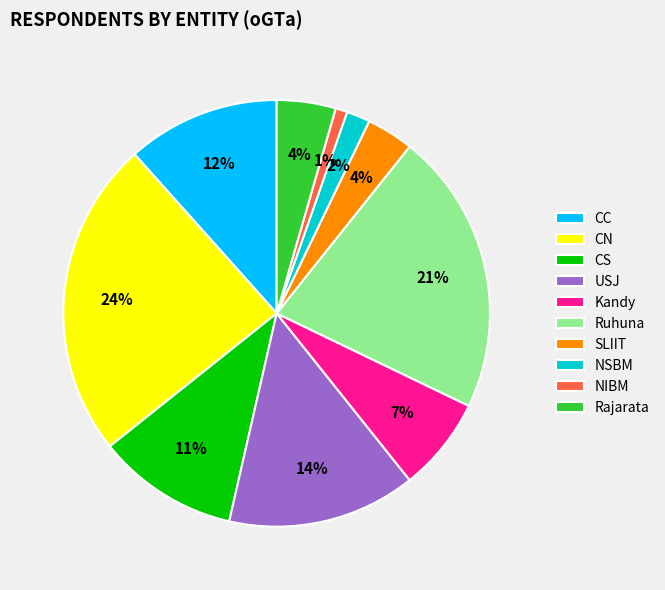

To the nearest percent, what portion does SLIIT represent?

4%